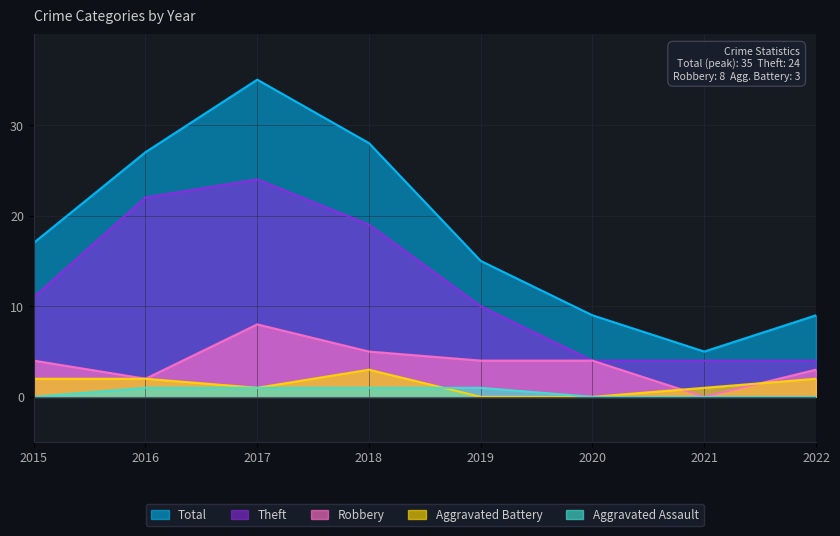

At which label does Theft reach its minimum?

2020